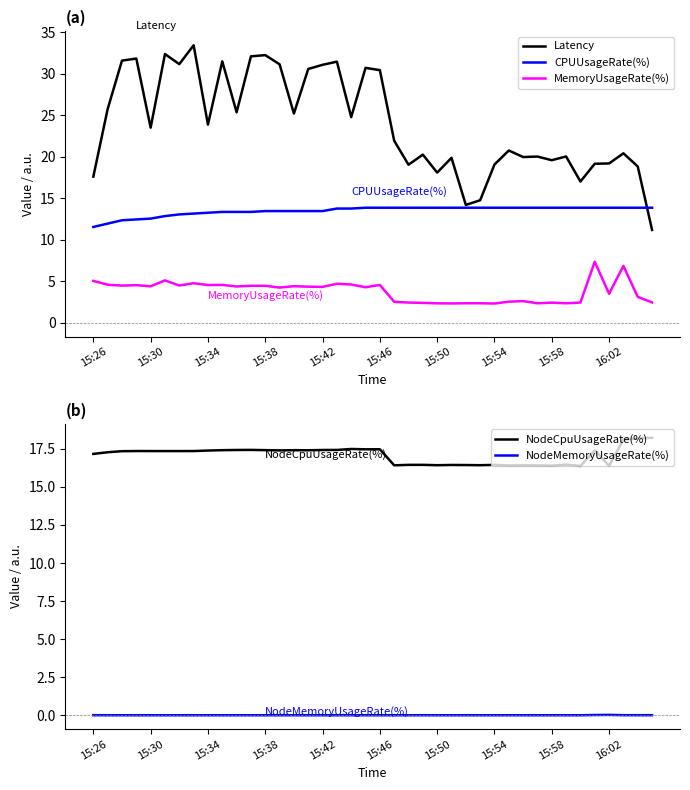

Rank the series by their maximum value, from highest to lowest.

Latency, NodeCpuUsageRate(%), CPUUsageRate(%), MemoryUsageRate(%), NodeMemoryUsageRate(%)